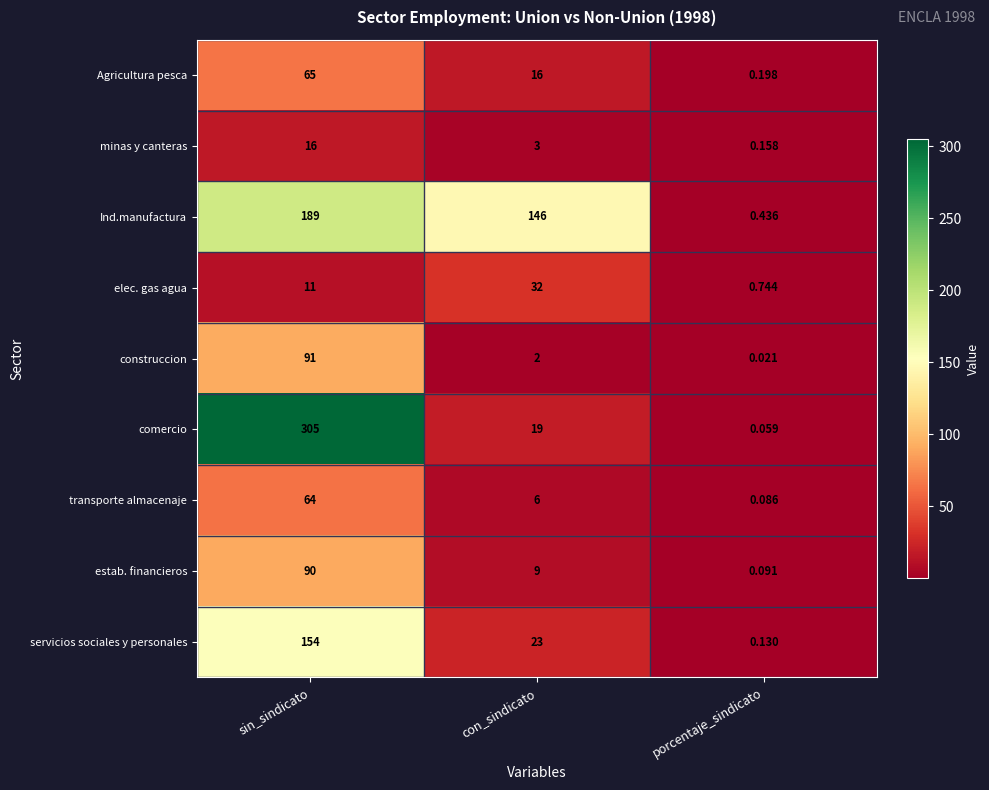

Is the value of comercio at con_sindicato greater than the value of Ind.manufactura at con_sindicato?

No